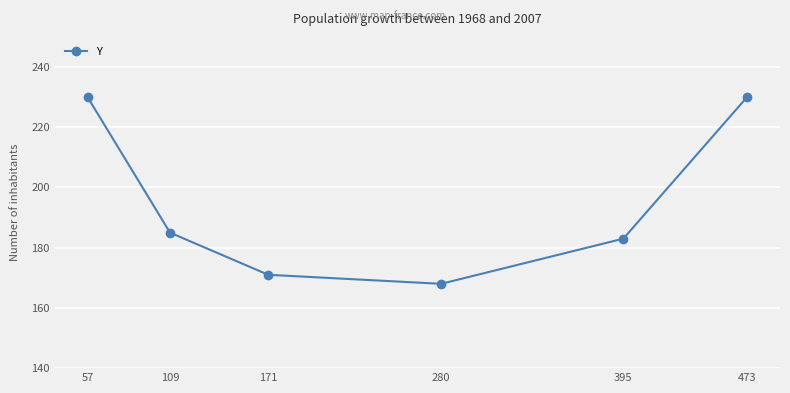

What is the difference between the second highest and second lowest values?

59